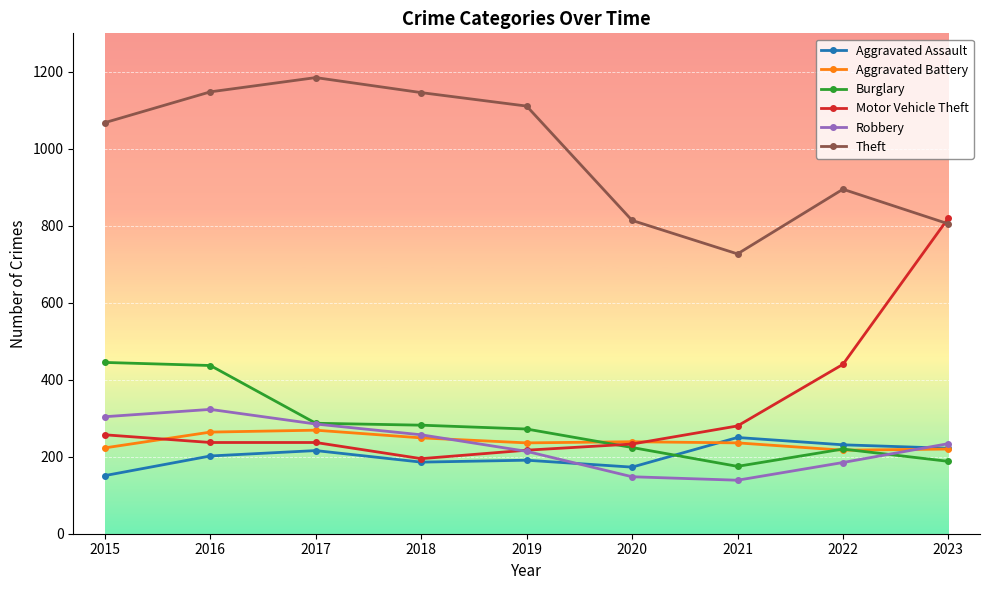

True or false: Robbery has more than 0 interior local peaks.

True